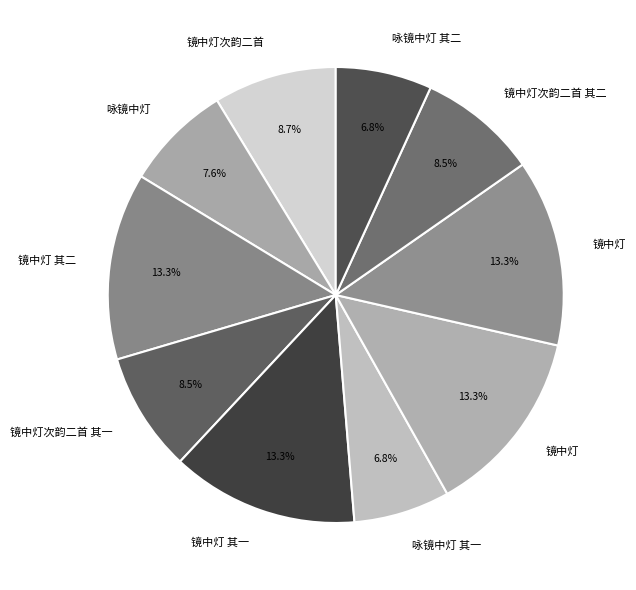

Count the number of slices in the pie.

10